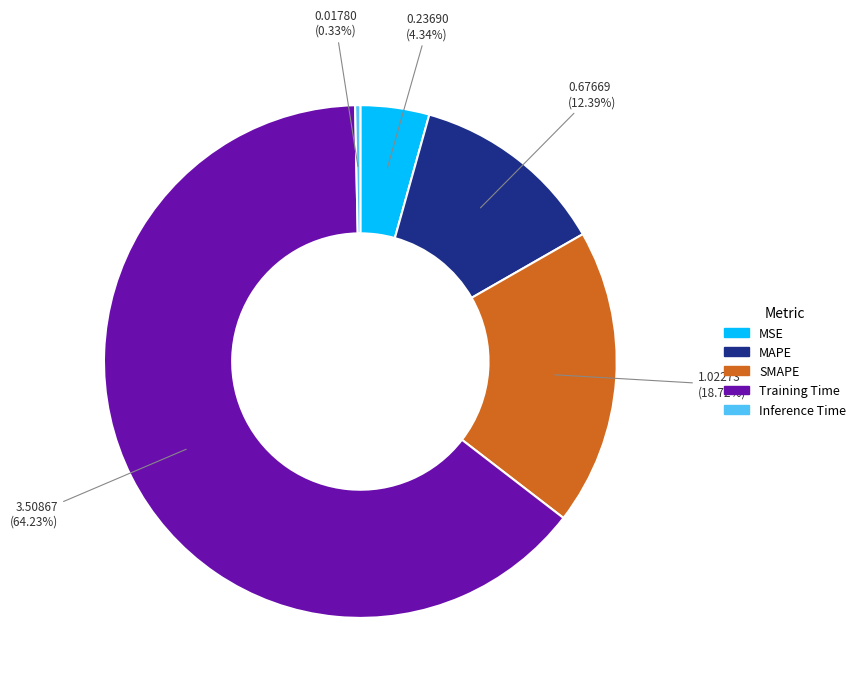

To the nearest percent, what is the average slice percentage?

20%